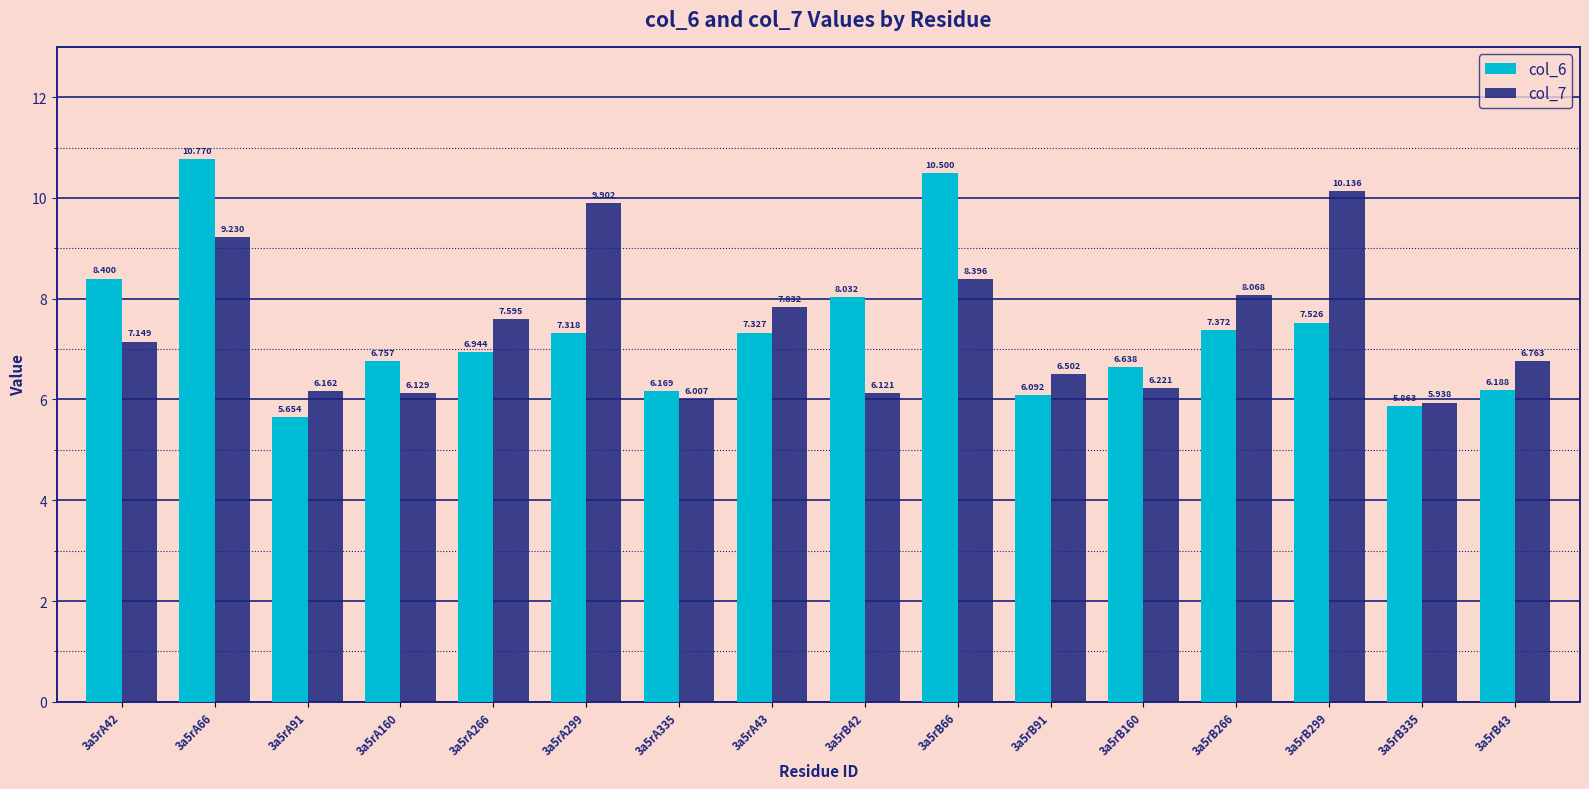

What is the difference between the maximum and minimum values in the col_6 series?

5.1